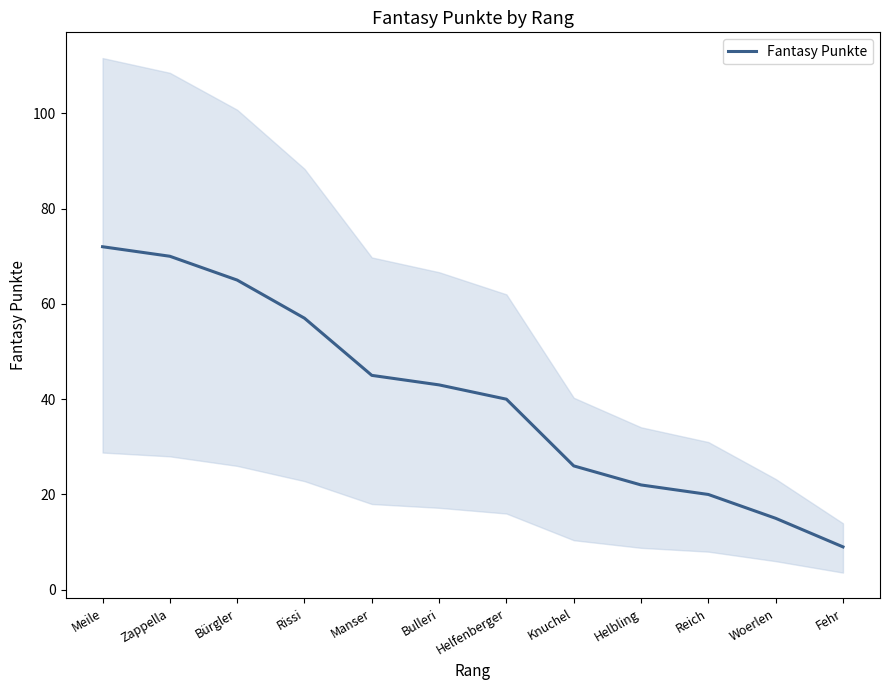

What is the approximate value at Zappella, to the nearest 10?

70